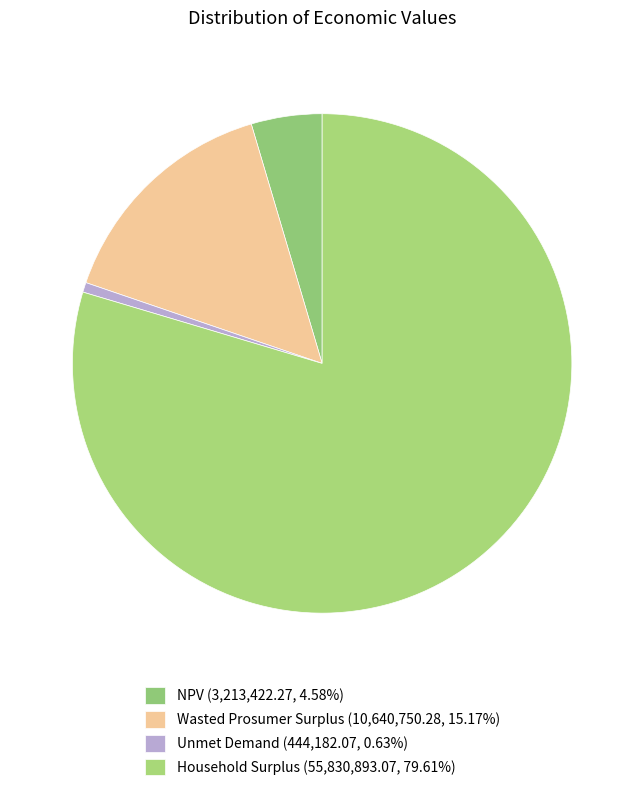

Is it true that Unmet Demand is 8% of the pie?

False